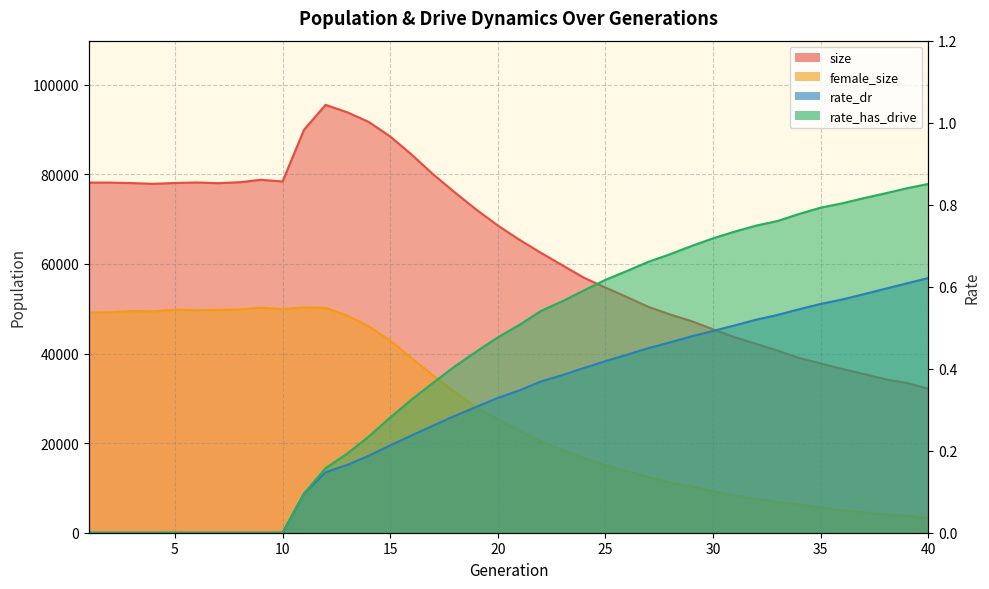

Is it true that size equals 34273.0 at 38?

True